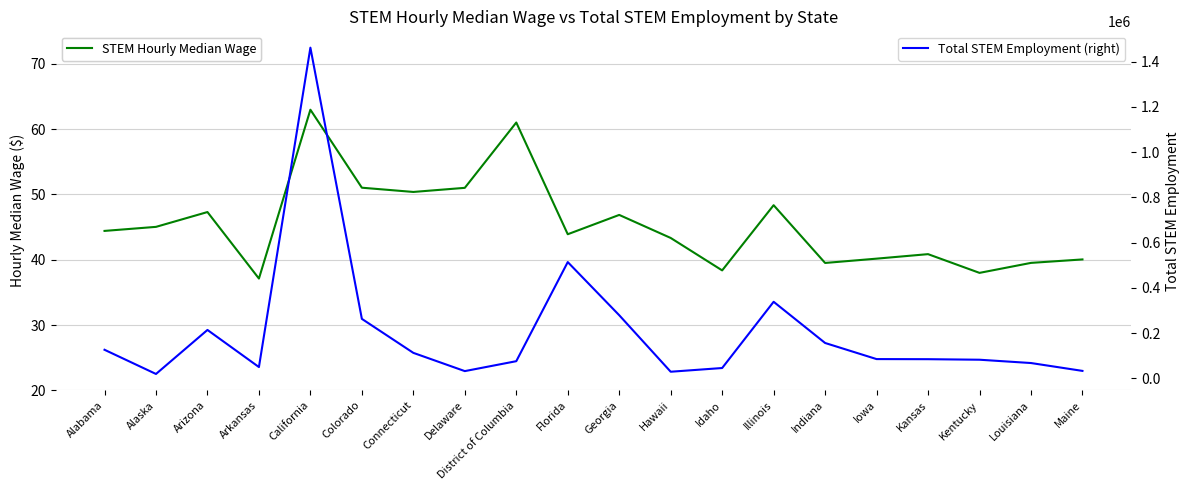

What are all the series names shown in the legend?

STEM Hourly Median Wage, Total STEM Employment (right)